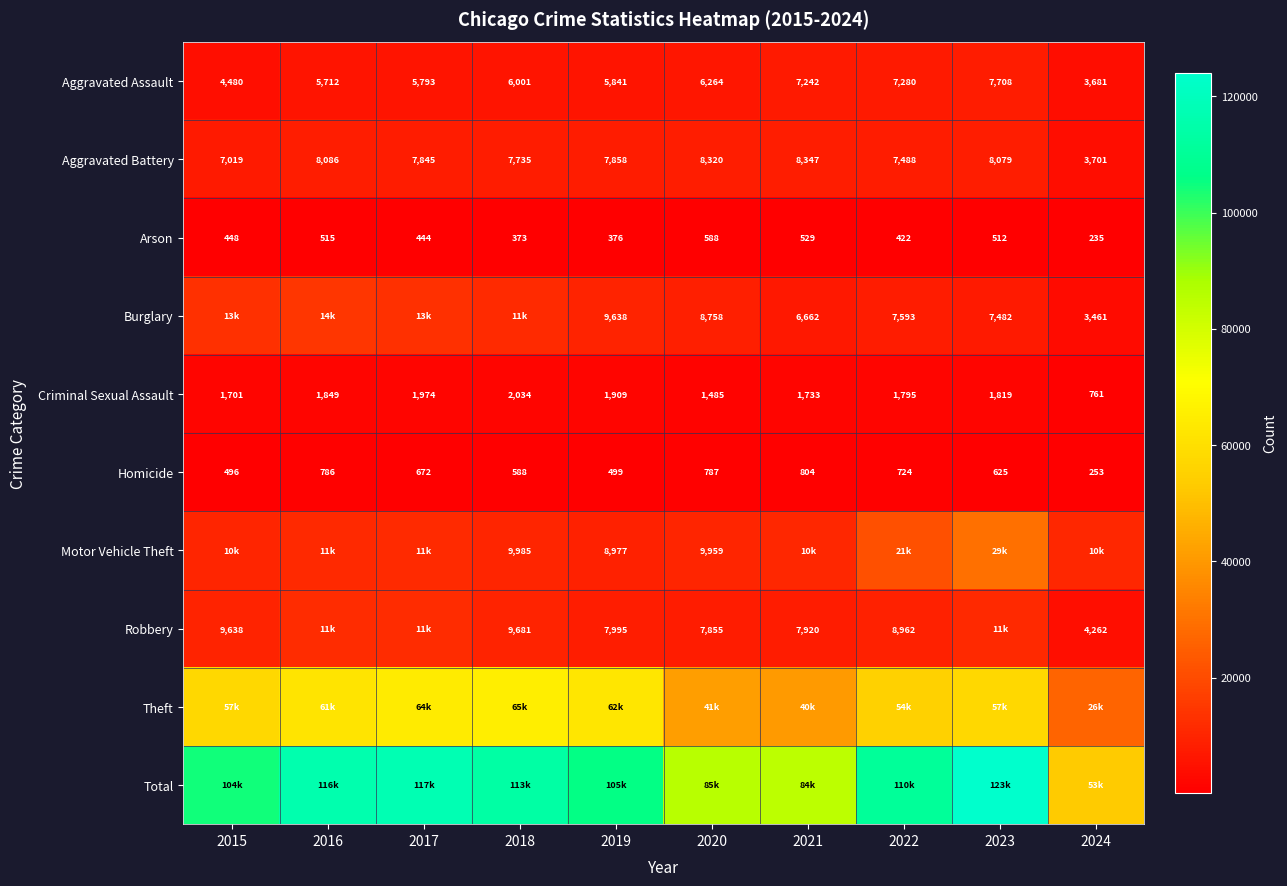

Which category has the highest value in the Criminal Sexual Assault series?

2018